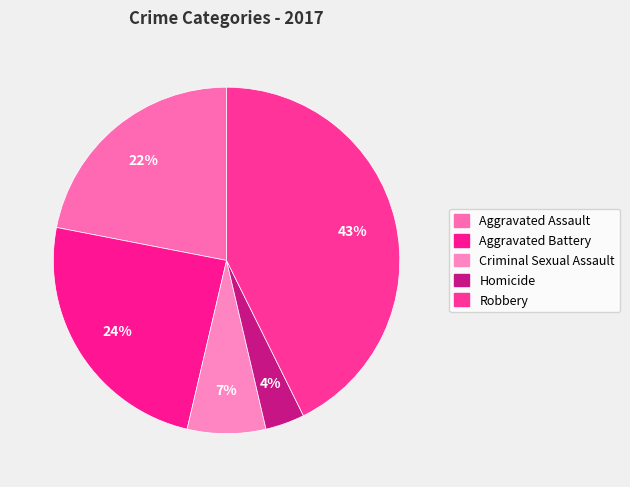

How many segments does this pie chart have?

5